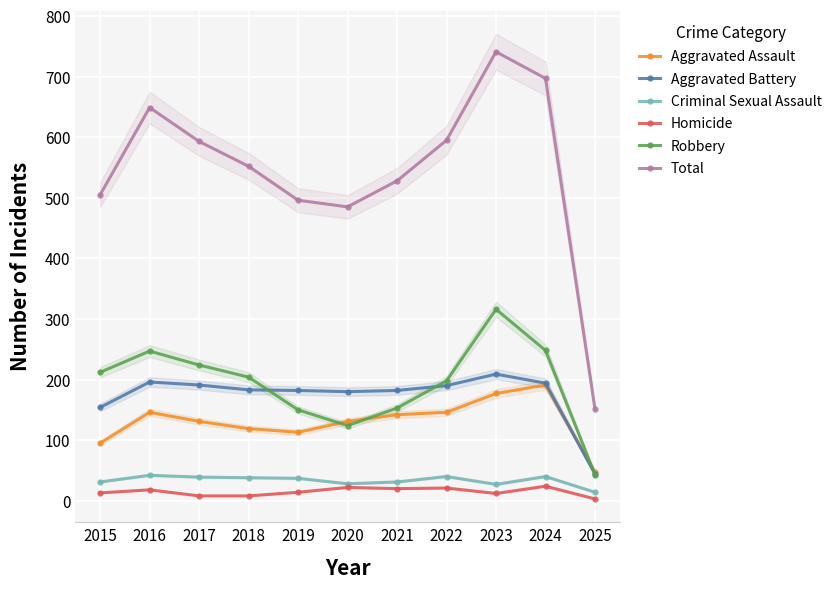

How many lines are shown in the chart?

6